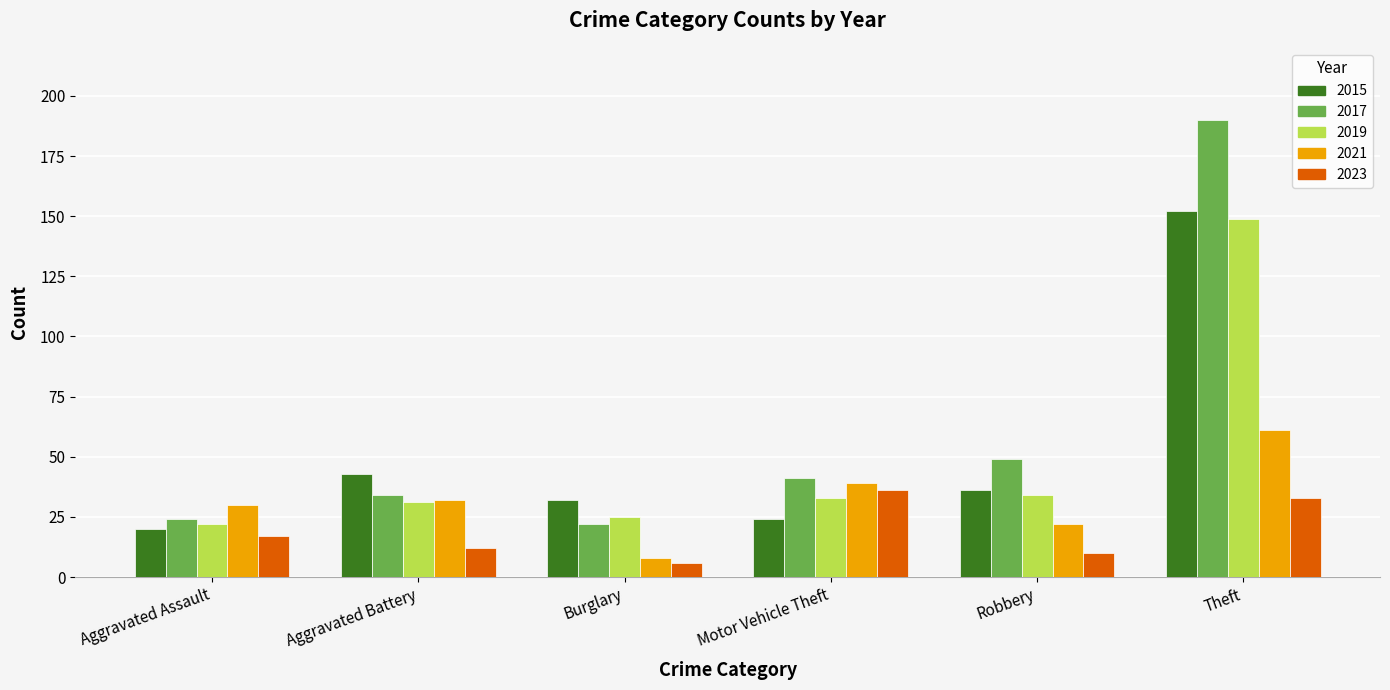

How many groups of bars are there?

6